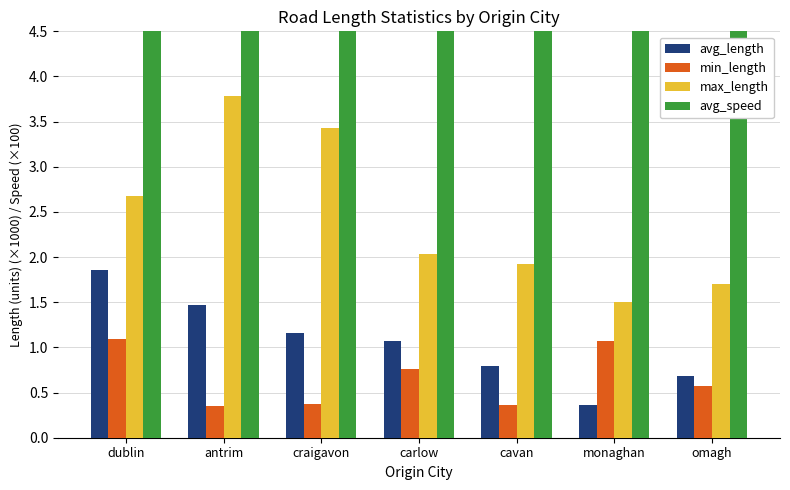

Which has a higher value, monaghan or carlow?

carlow